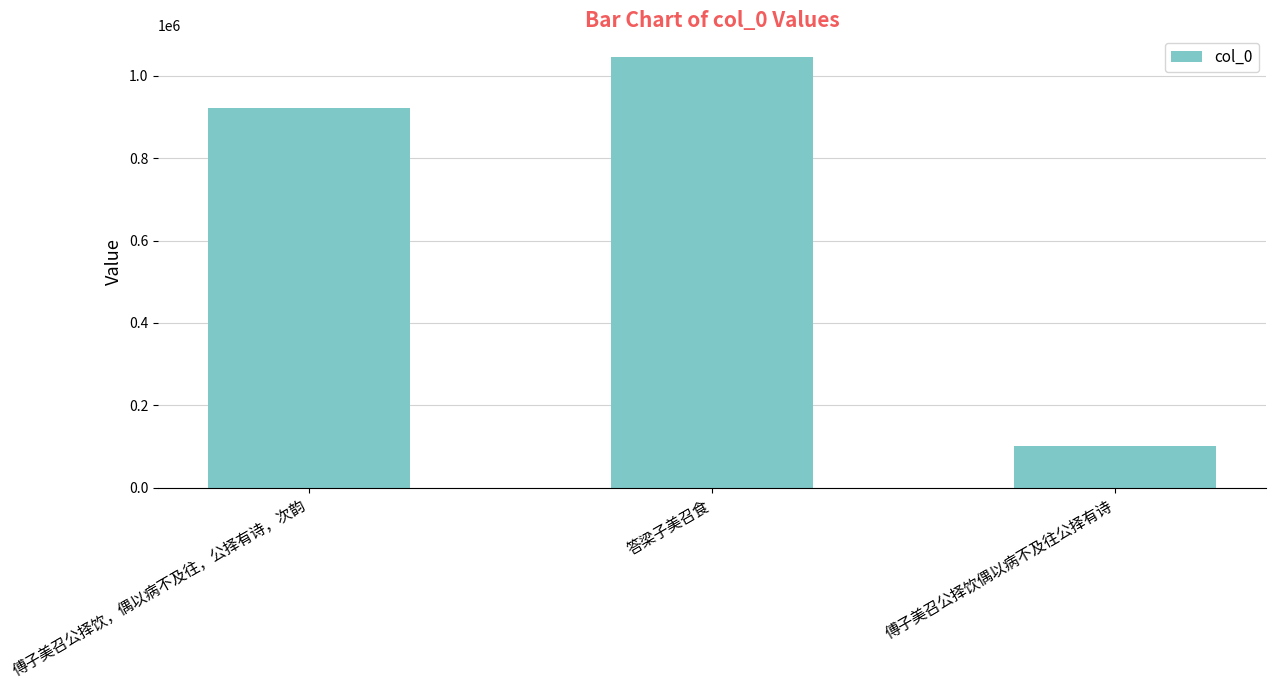

Which category has the highest value across all series?

答梁子美召食